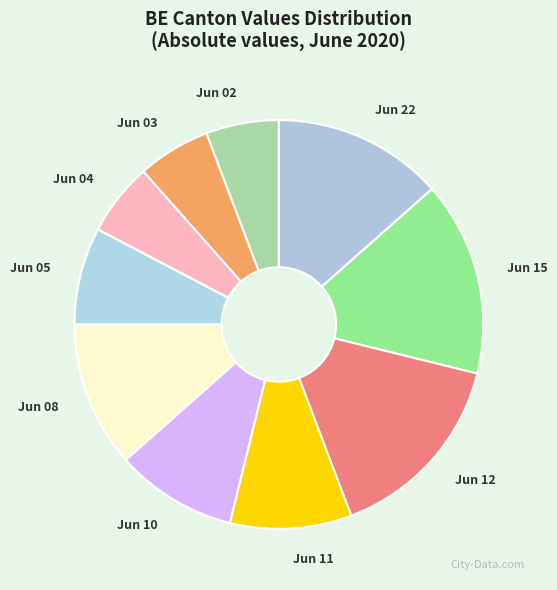

What is the ratio of the value at Jun 22 to the value at Jun 05?

1.8